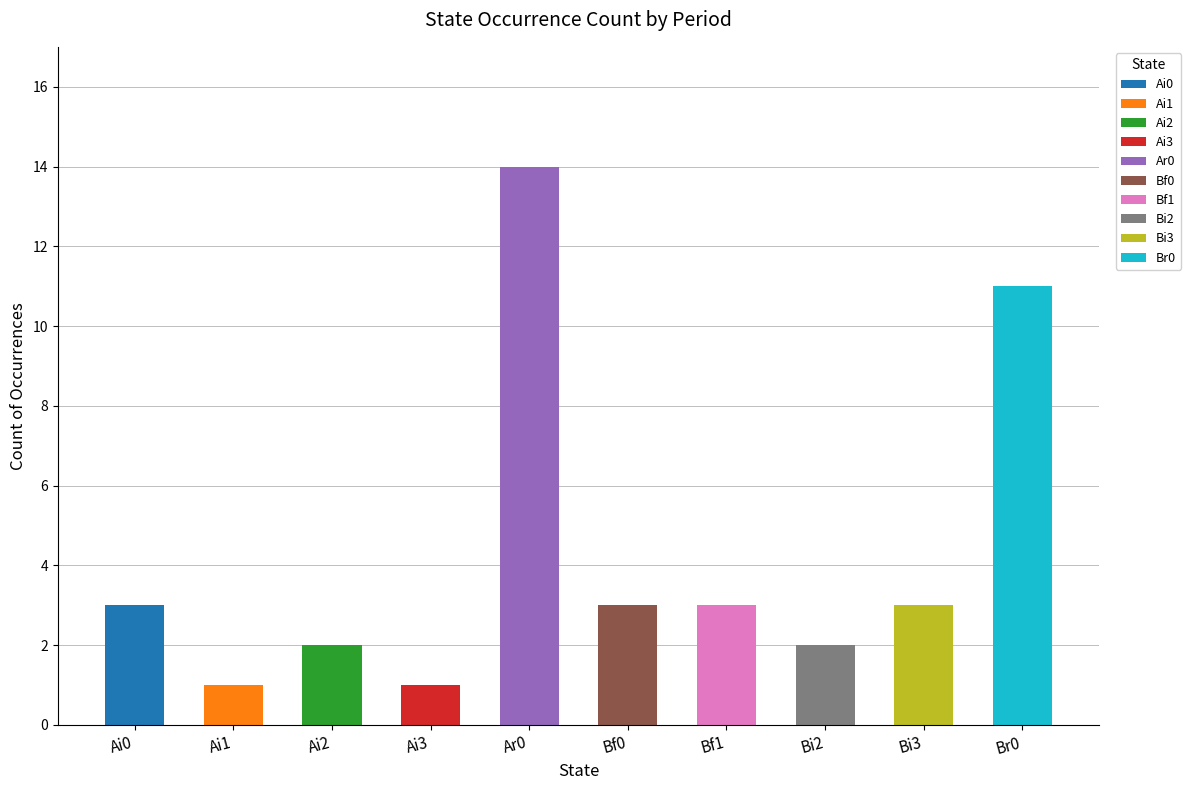

Rank the categories by value from lowest to highest.

Ai1, Ai3, Ai2, Bi2, Ai0, Bf0, Bf1, Bi3, Br0, Ar0